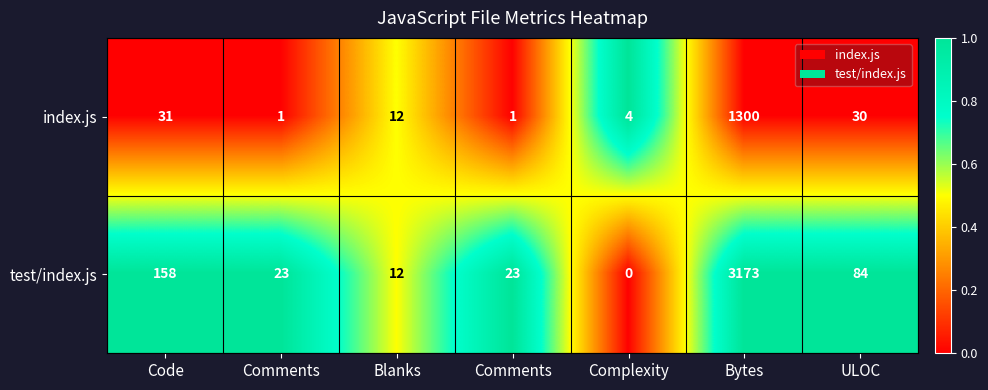

How many values in the index.js series are below 12?

3